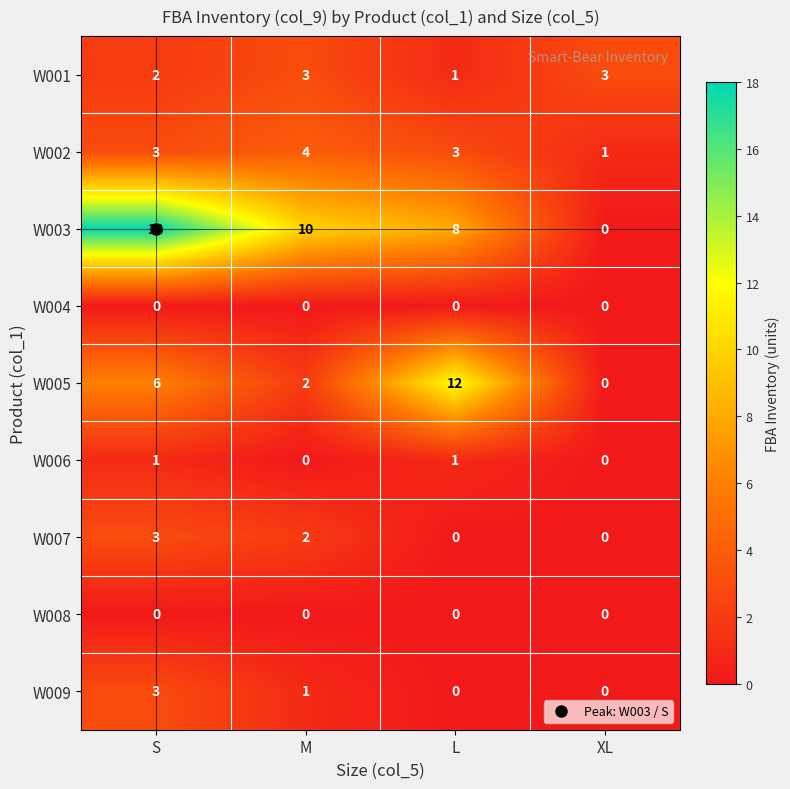

What is the average value of the W005 series?

5